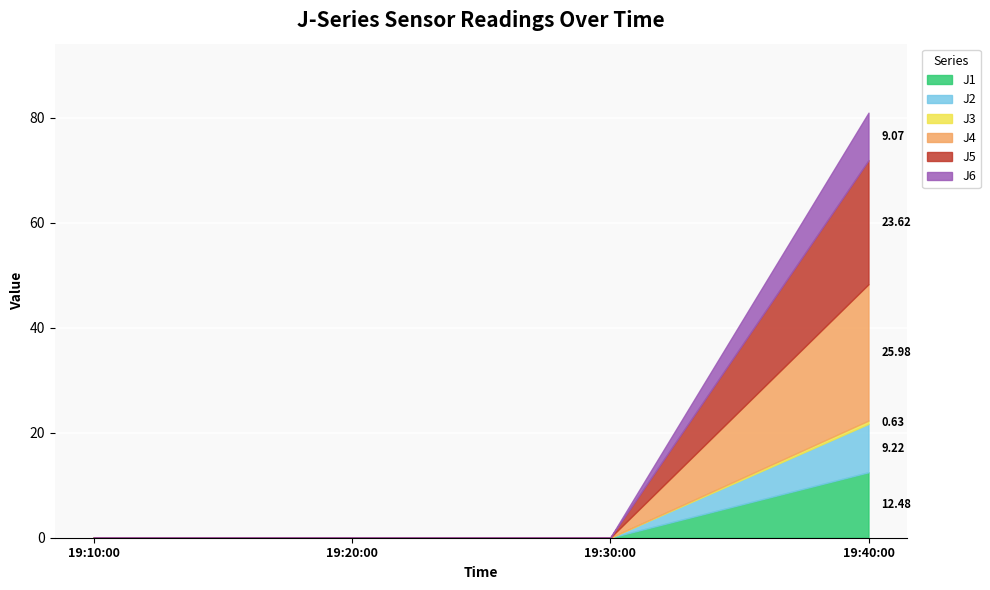

Where is J3 nearest to the value 0?

2022-08-08 19:10:00